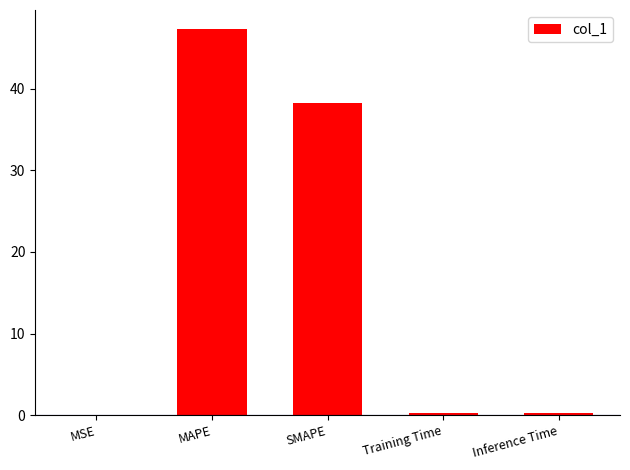

The chart shows a value of 62.3 at SMAPE. True or false?

False